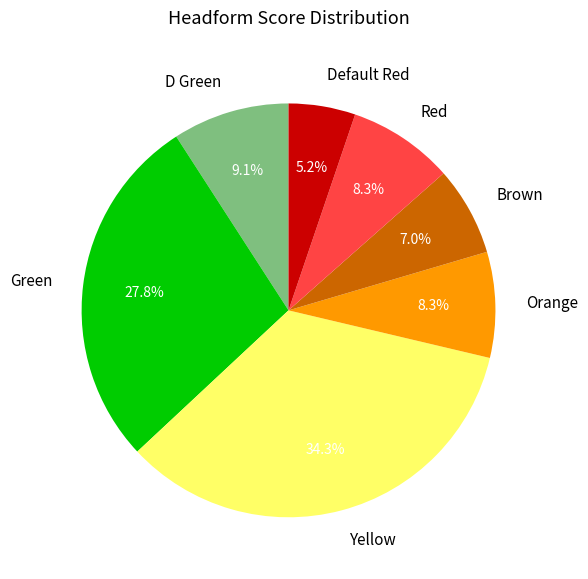

How many slices are in this pie chart?

7